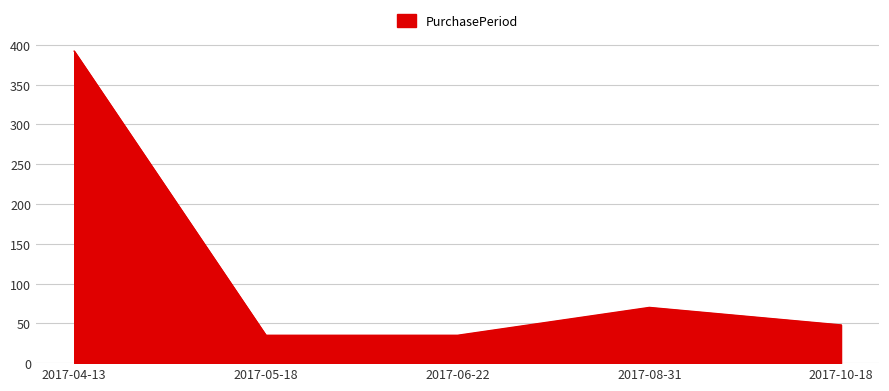

Reading right to left, transcribe all the data shown in this chart.

2017-10-18=48	2017-08-31=70	2017-06-22=35	2017-05-18=35	2017-04-13=392